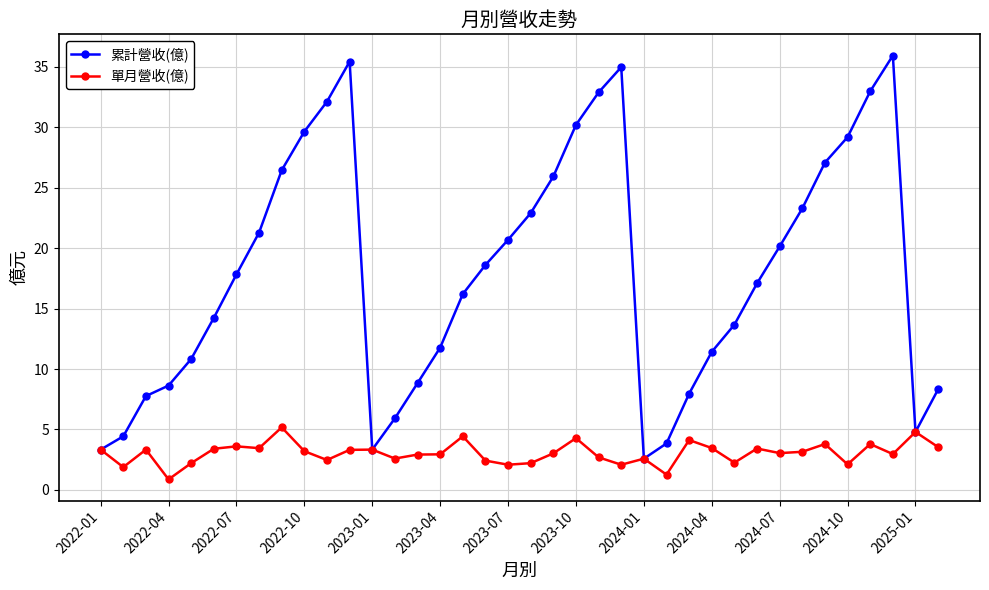

How many distinct data groups are displayed?

2